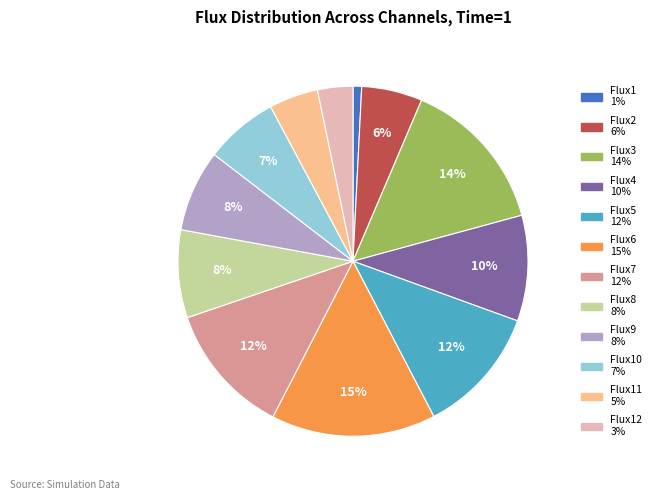

To the nearest percent, what is the average slice percentage?

8%